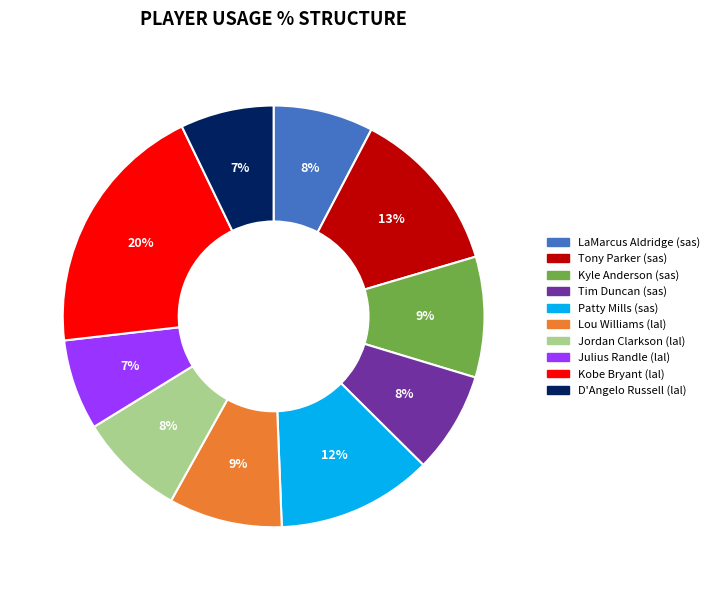

To the nearest percent, what is the average slice percentage?

10%